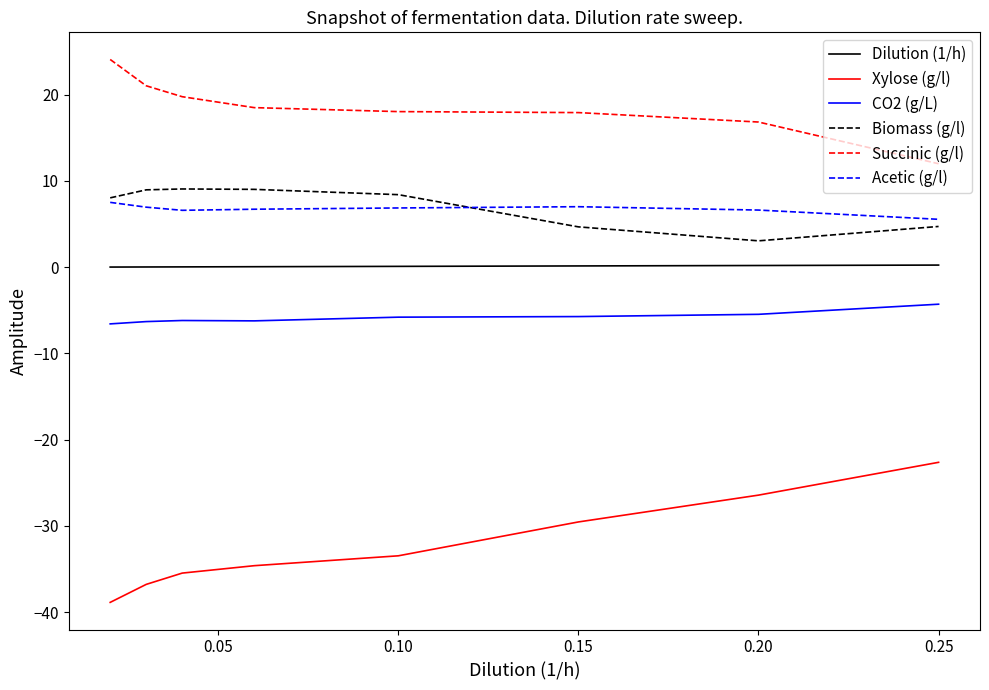

Which series has the largest total across all categories?

Succinic (g/l)